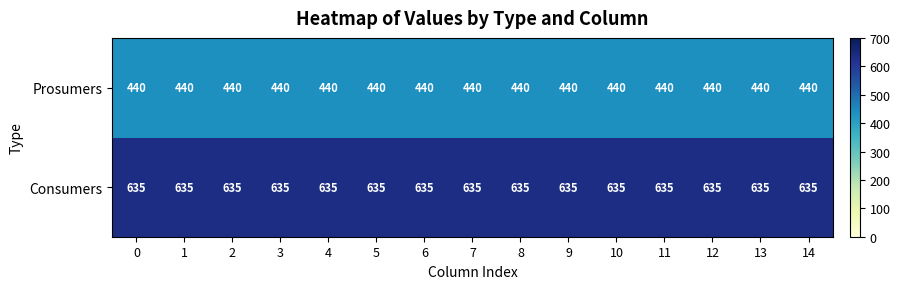

At how many categories does at least one series exceed 599?

15